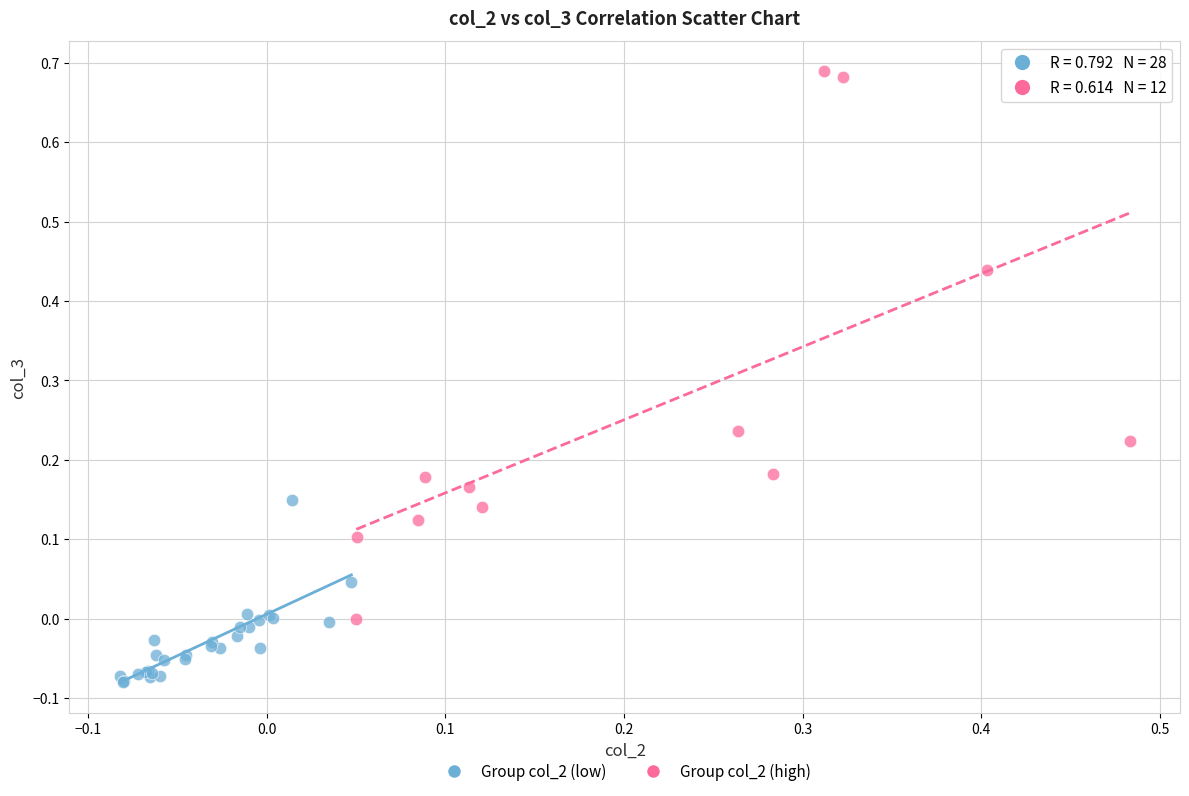

Which series has the widest spread of Y values?

Group col_2 (high)